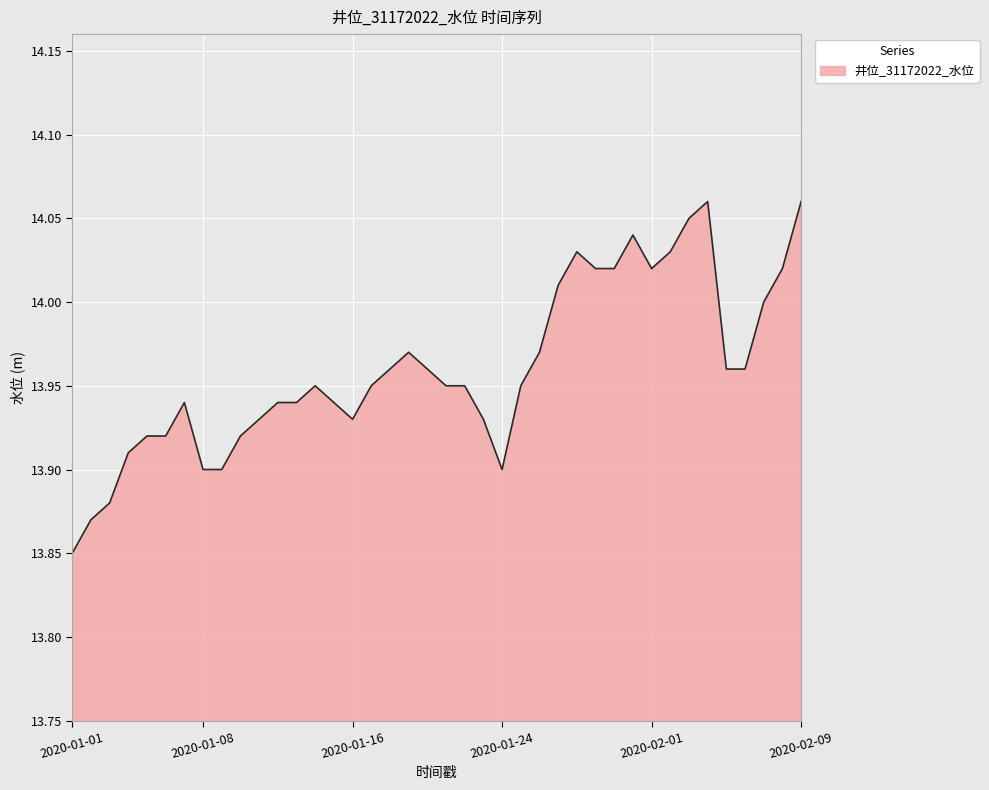

What is the sum of all values?

558.4